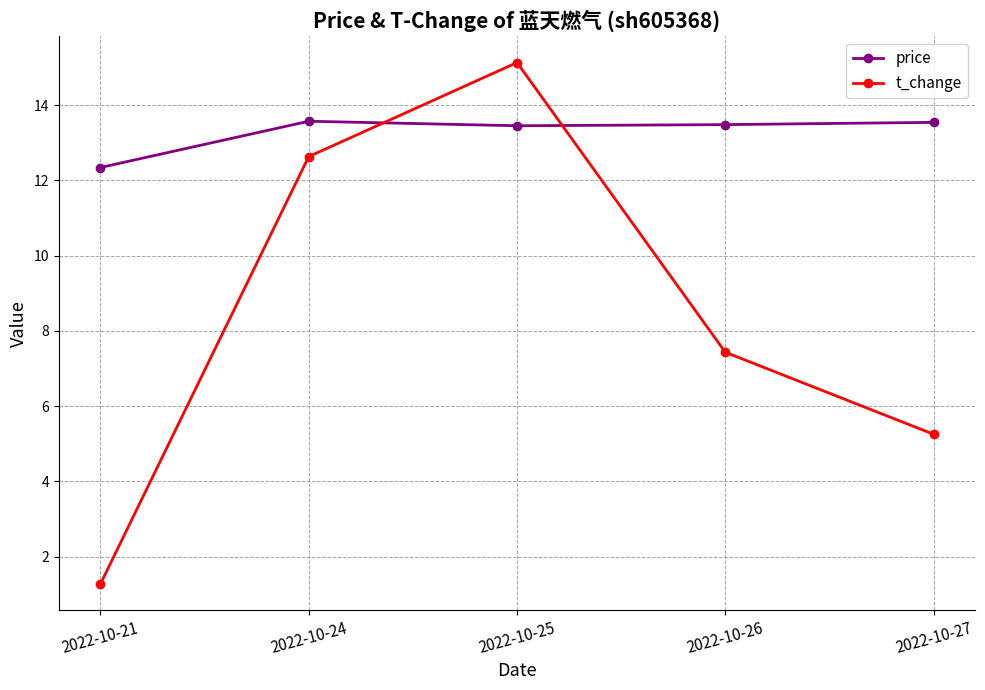

Is it true that t_change equals 21.7 at 2022-10-25?

False